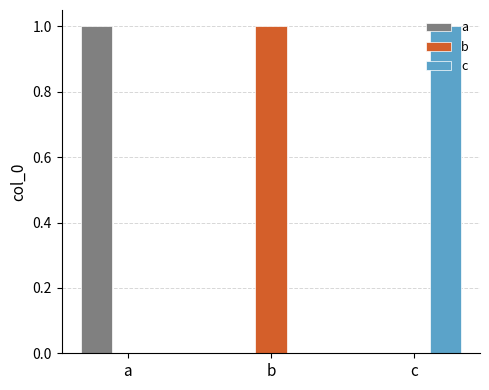

Is the value of c at c greater than the value of b at a?

Yes